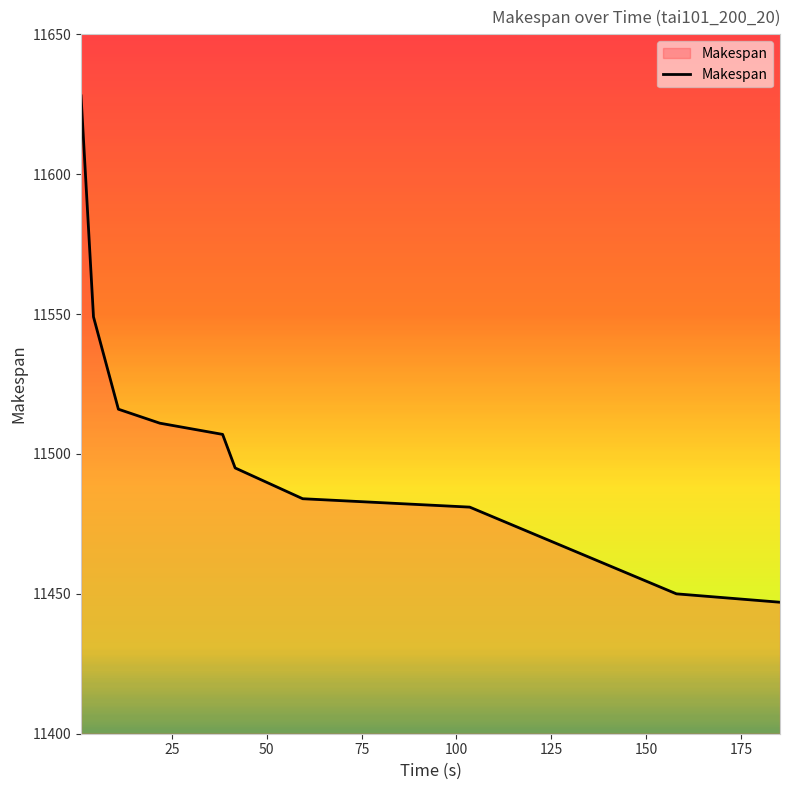

What is the smallest value displayed?

11447